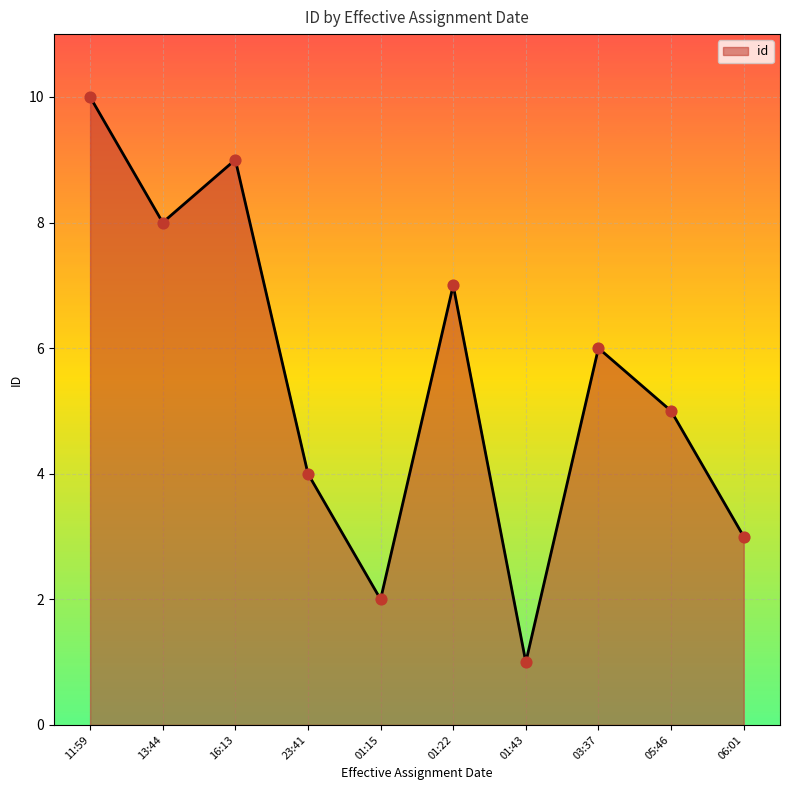

Between 16:13 and 01:43, which is larger?

16:13